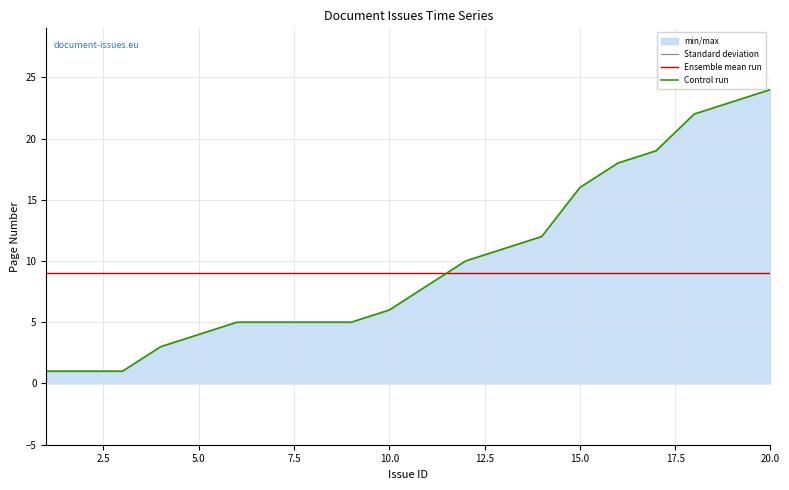

What is the minimum value shown in the chart?

1